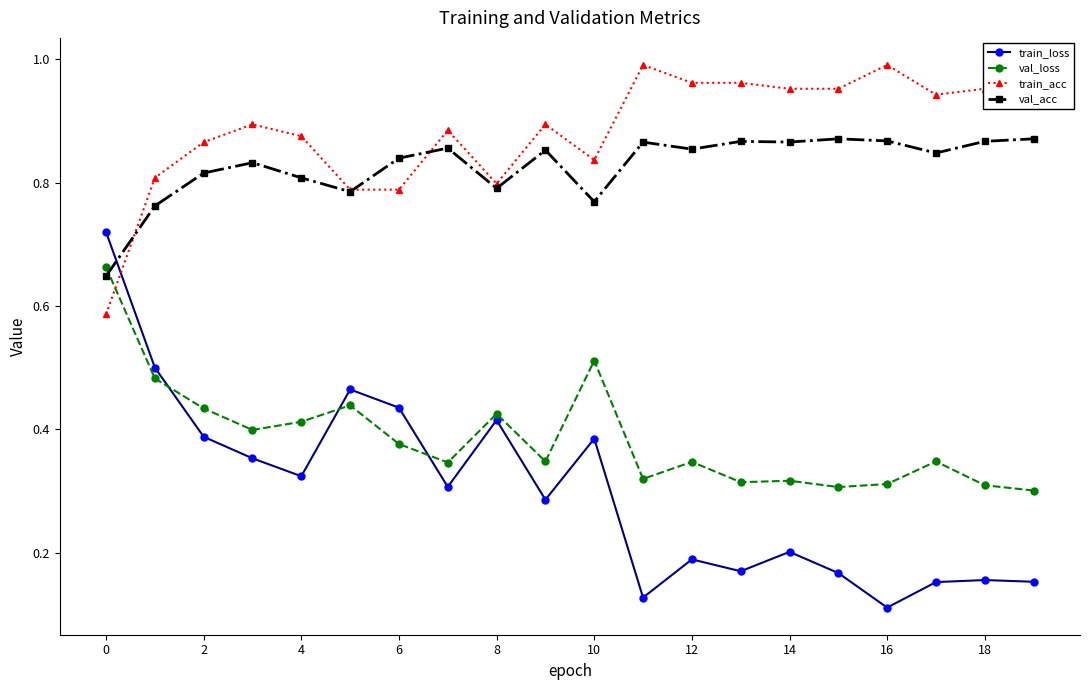

True or false: val_loss has more than 1 points higher than both neighbors.

True